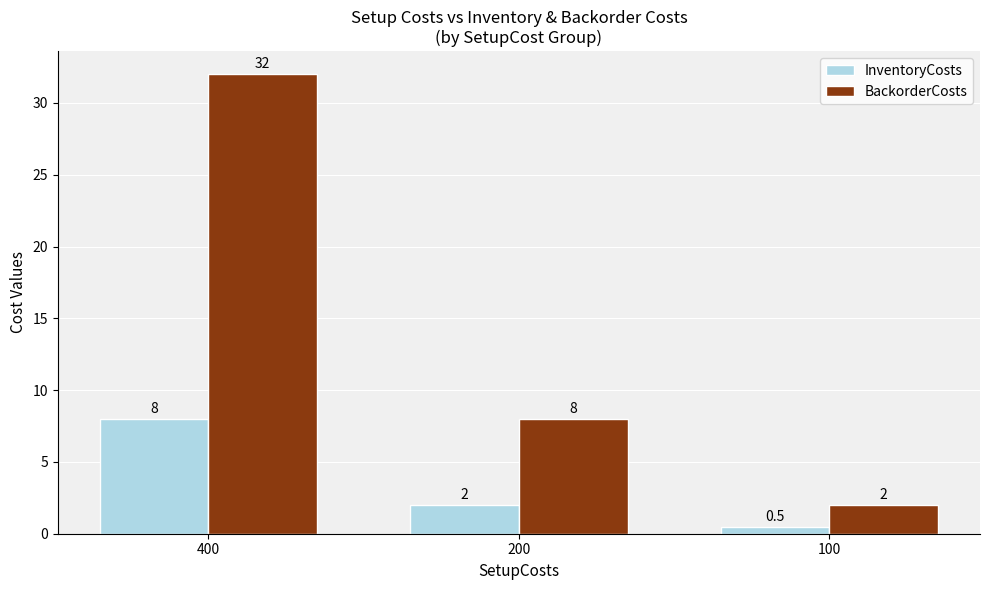

What is the average value of the BackorderCosts series?

14.0